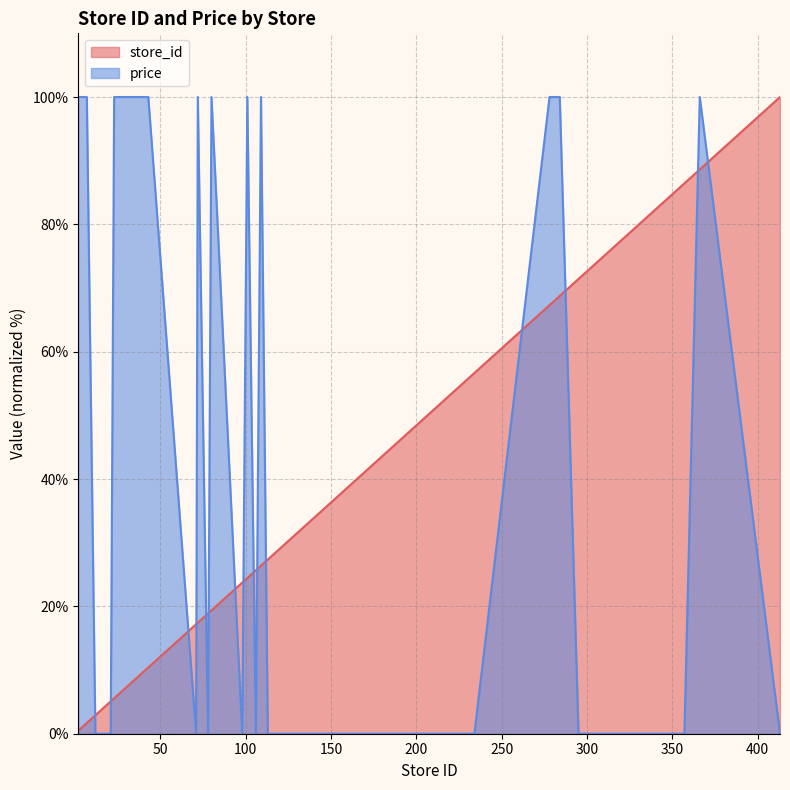

What is the spread (max minus min) of values at 284?

31.2